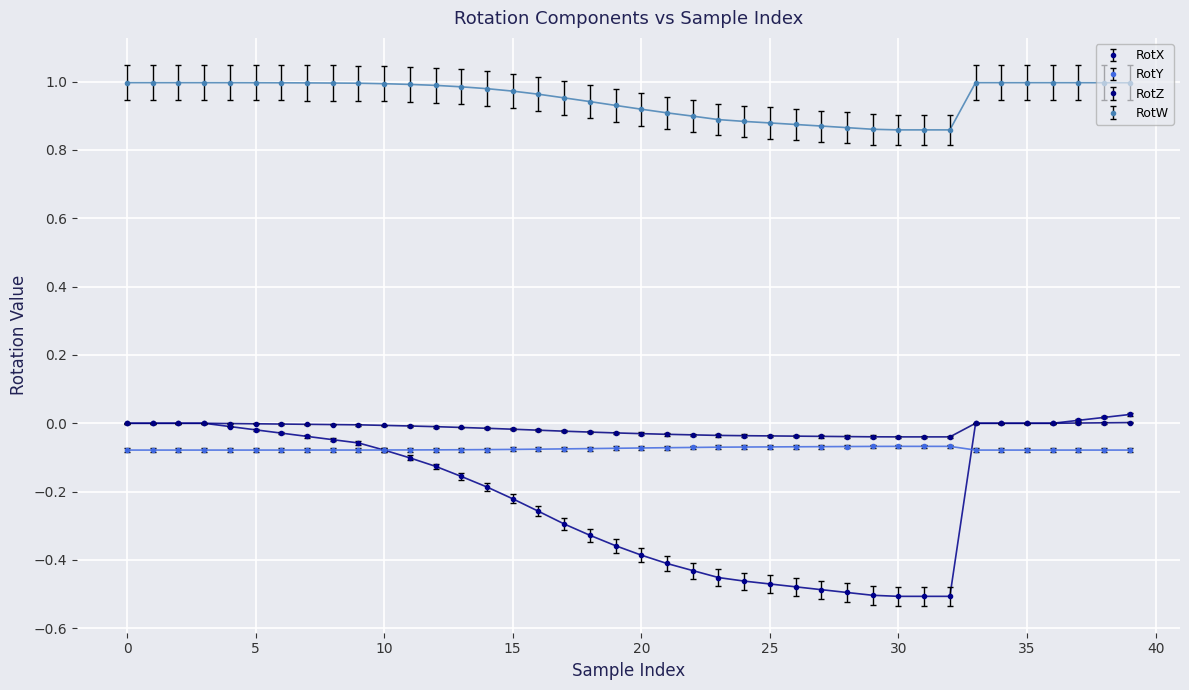

Which series has the widest spread of values?

RotX